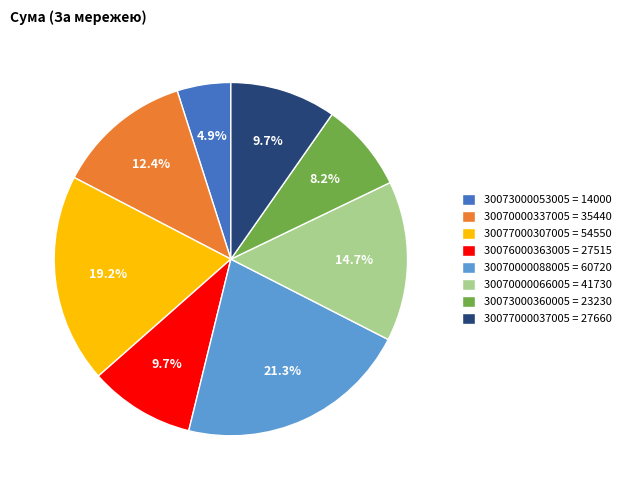

How many slices are in this pie chart?

8